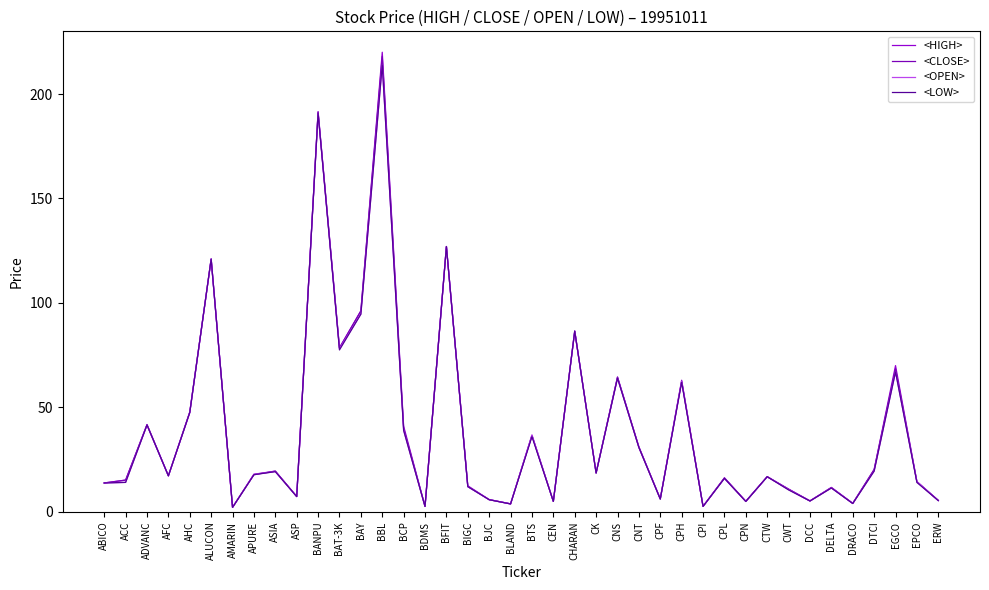

Does the chart display data point markers on the line(s)?

No